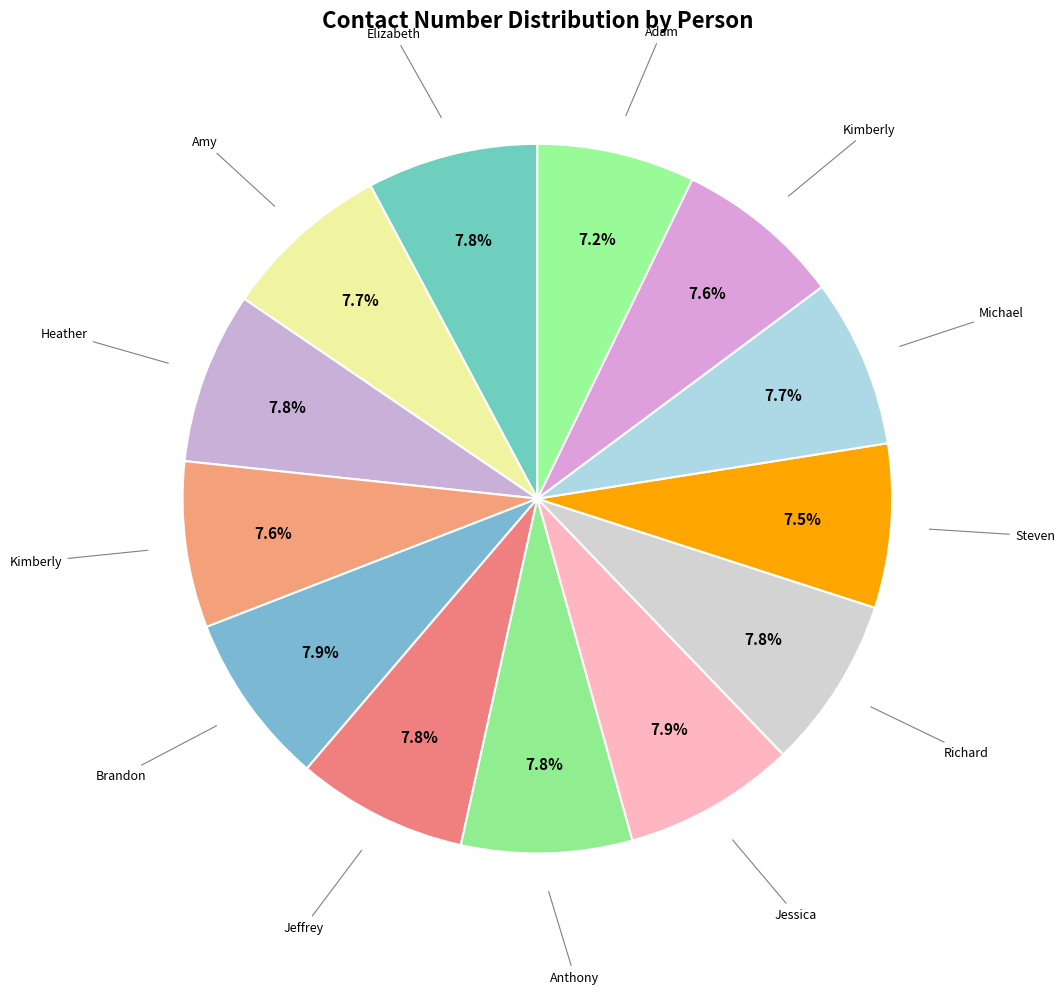

To the nearest percent, what is the average slice percentage?

8%